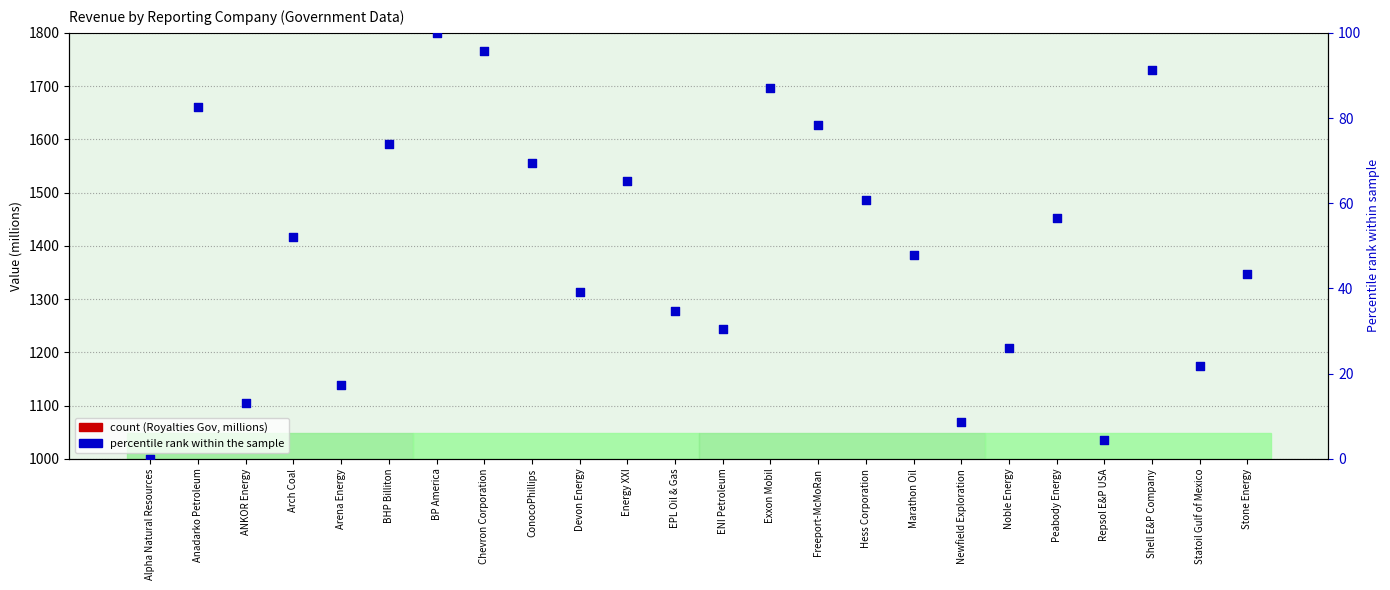

Which series has the largest total across all categories?

Royalties Government